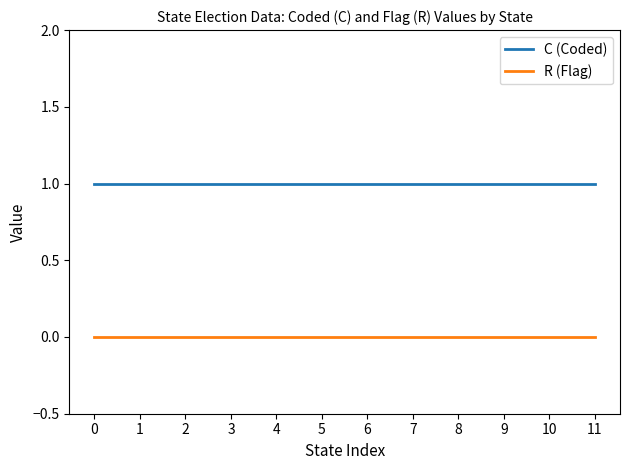

True or false: R (Flag) and C (Coded) cross at least once.

False